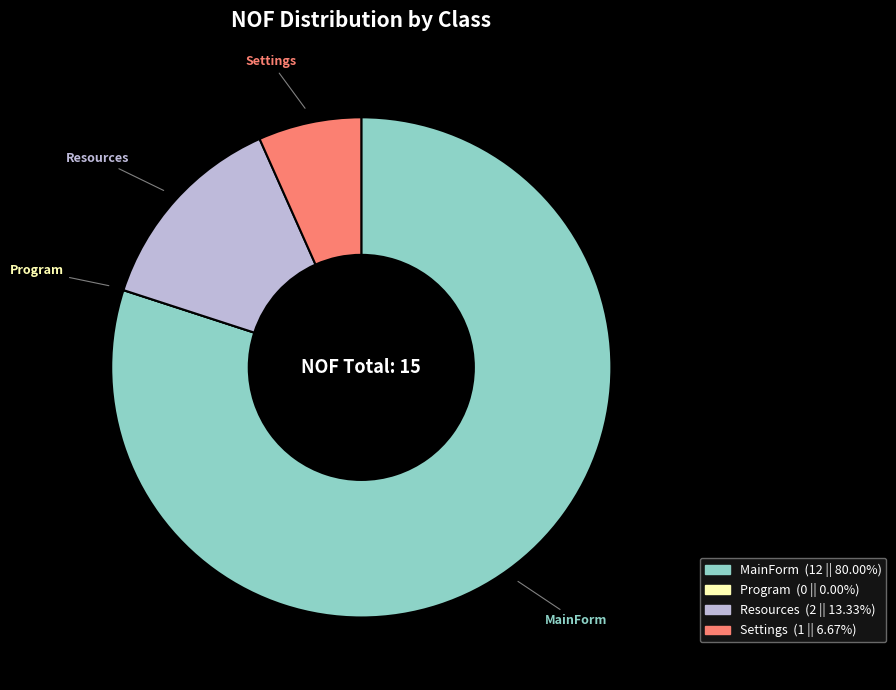

Do MainForm and Resources together represent more than half of the pie?

Yes